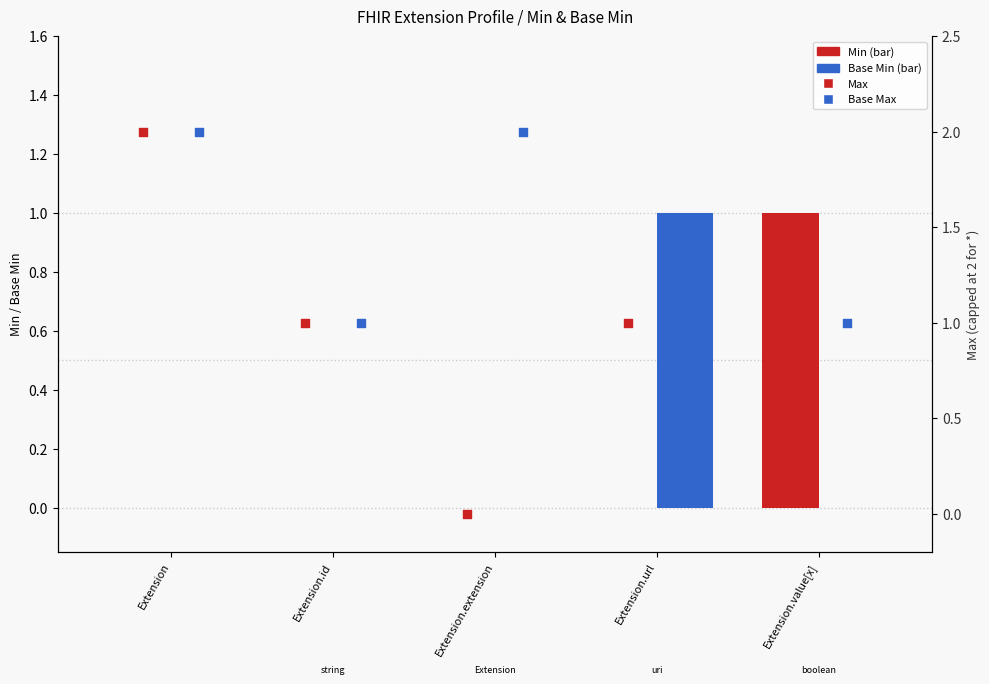

What is the total value across all series at Extension.value[x]?

3